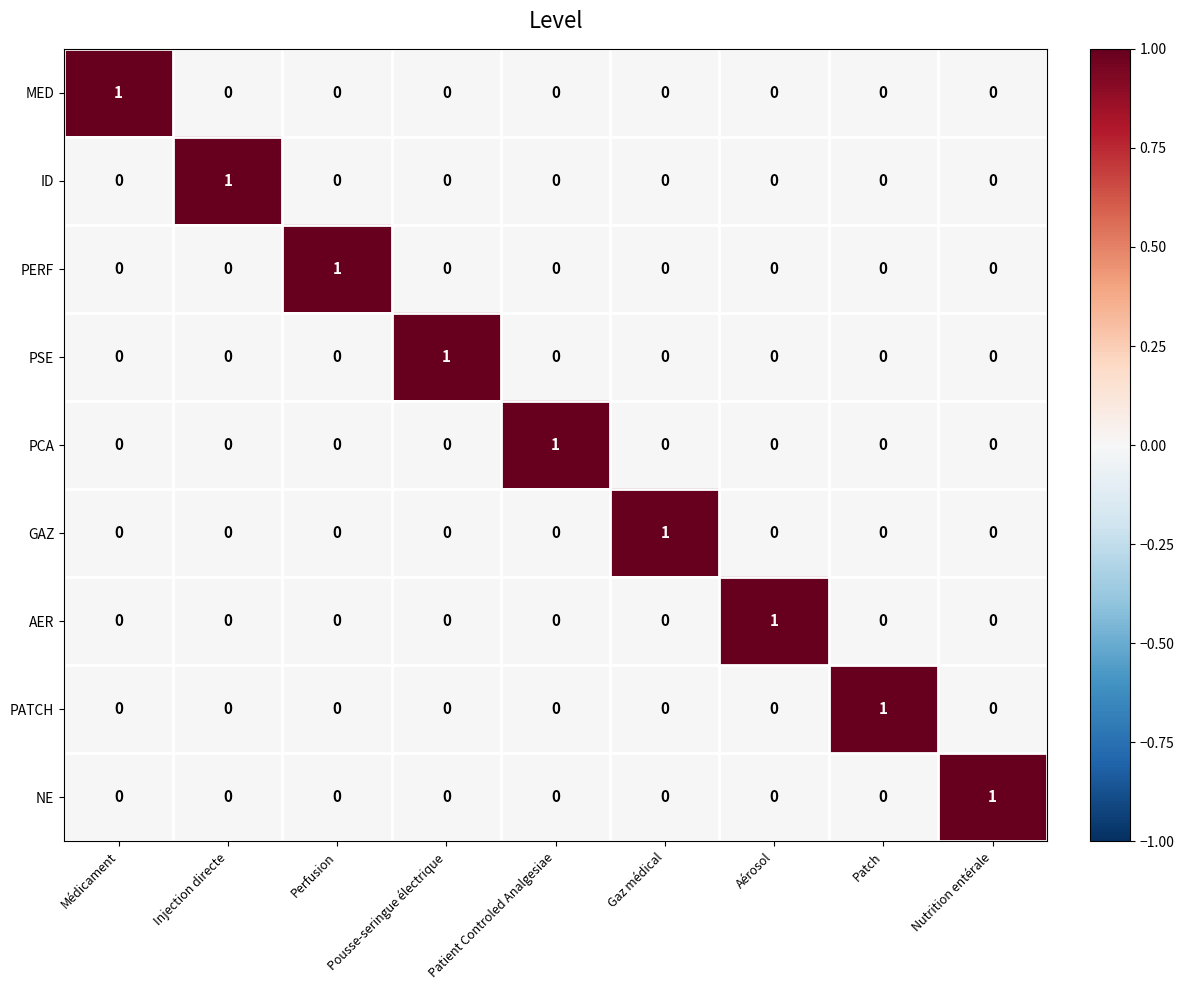

Count the number of data series in this chart.

9